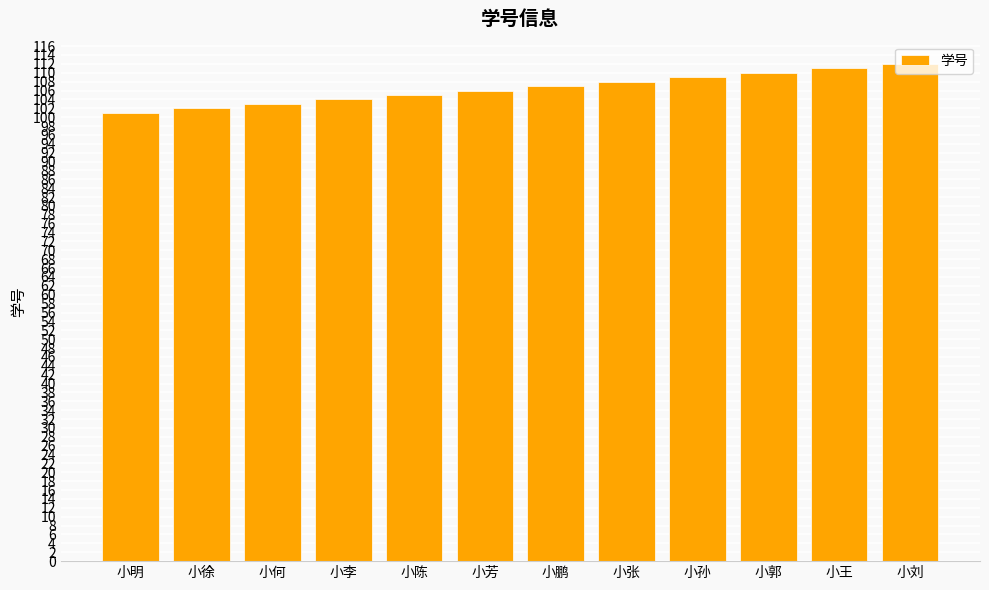

What is the value of the 12th bar from the left?

112